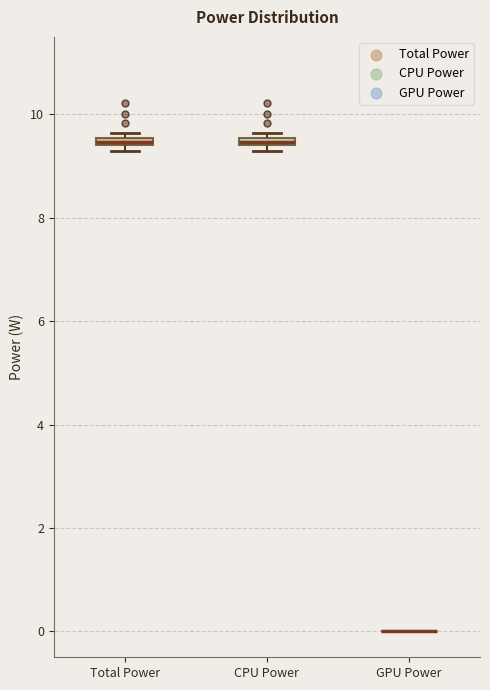

Where is the upper edge of the box for Total Power on the y-axis? The values are not printed on the chart, so give them approximately, as read against the axis.

9.6